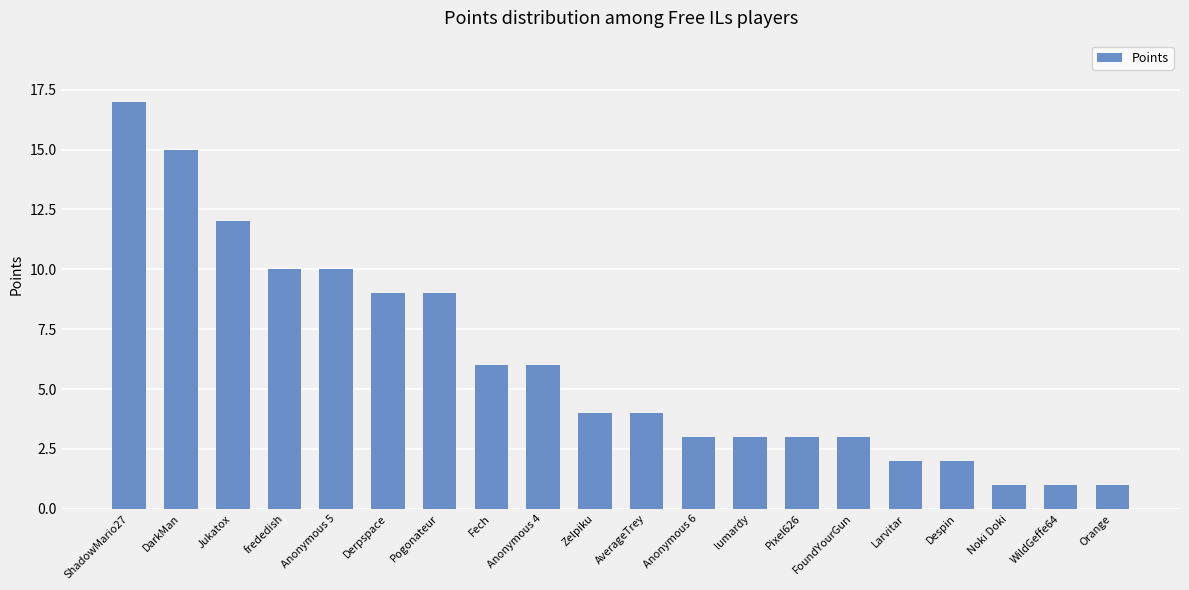

What is the difference between the values at Derpspace and FoundYourGun?

6